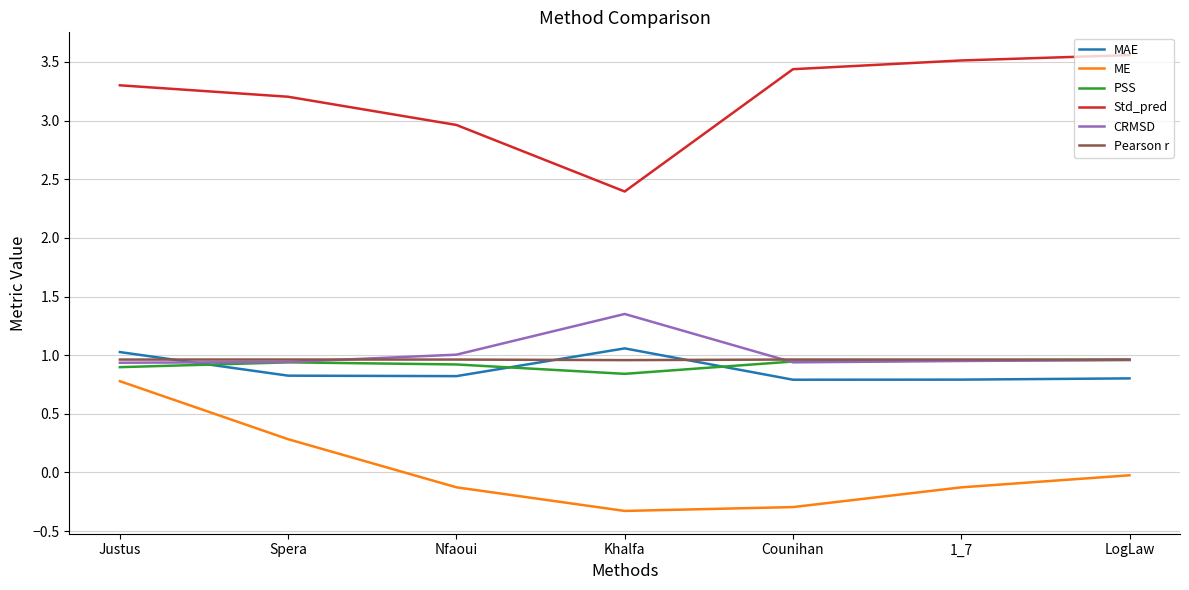

Rank the series at Nfaoui from lowest to highest value.

ME, MAE, PSS, Pearson r, CRMSD, Std_pred